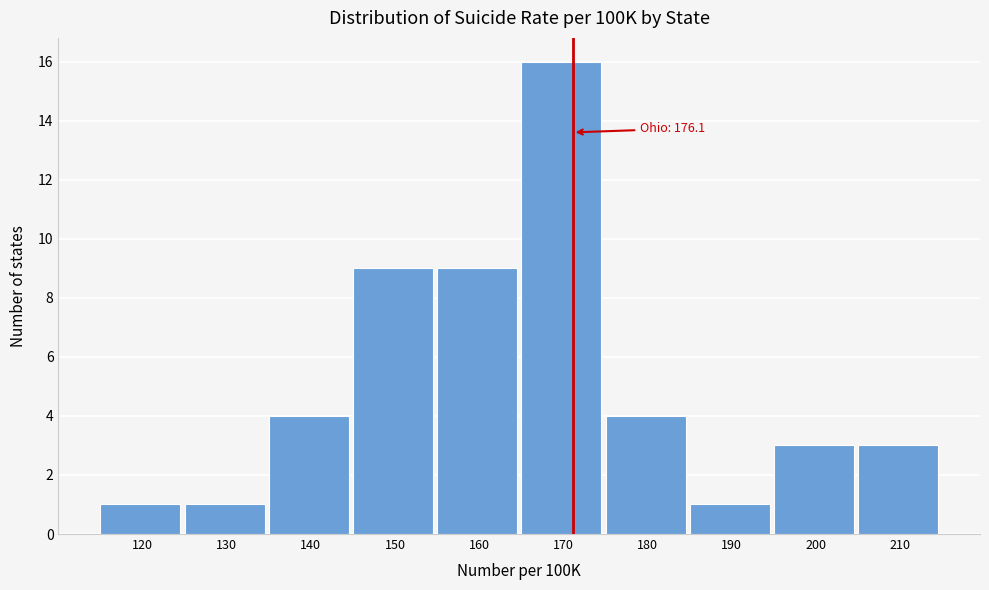

Reading left to right, list all the values displayed in this chart.

120=1	130=1	140=4	150=9	160=9	170=16	180=4	190=1	200=3	210=3